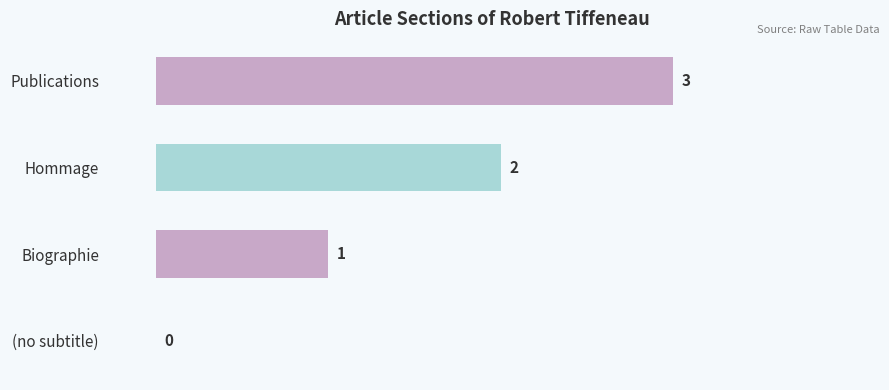

Where is the data nearest to the value 1?

Biographie